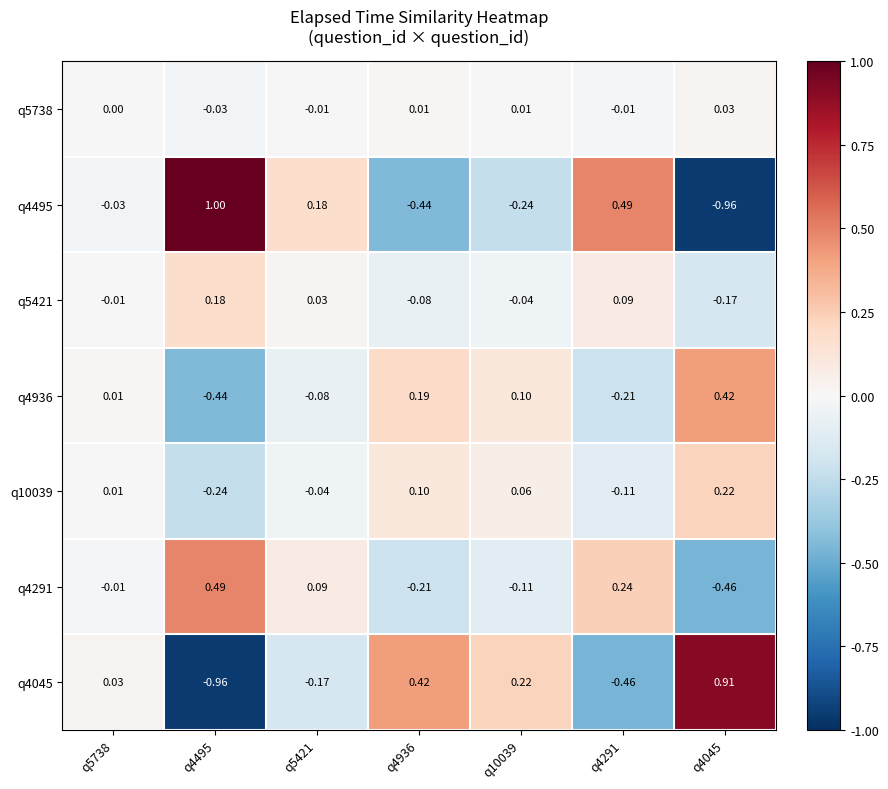

Which label corresponds to the largest value in the chart?

q4495